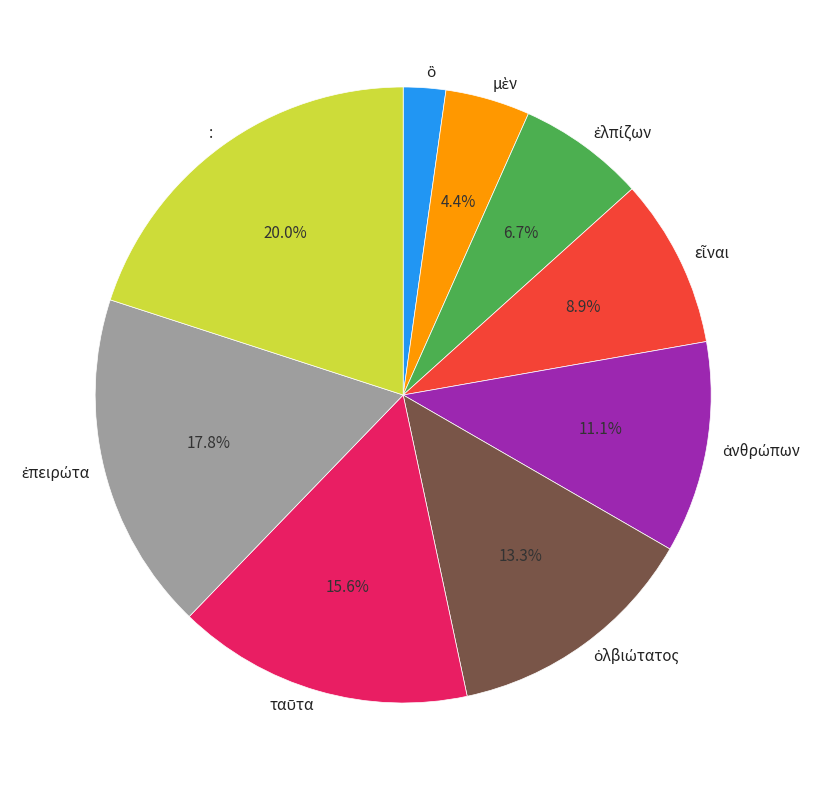

Which slice is the largest?

: